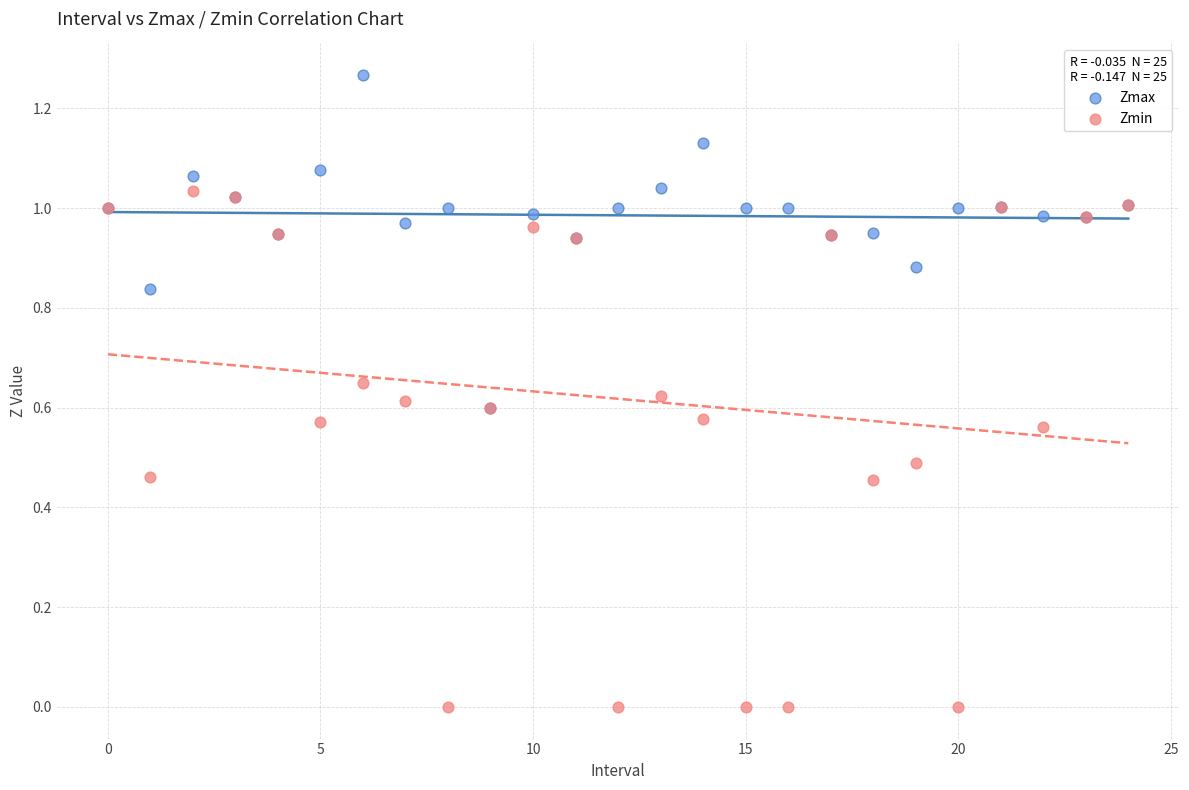

Which series contains the lowest Y value?

Zmin